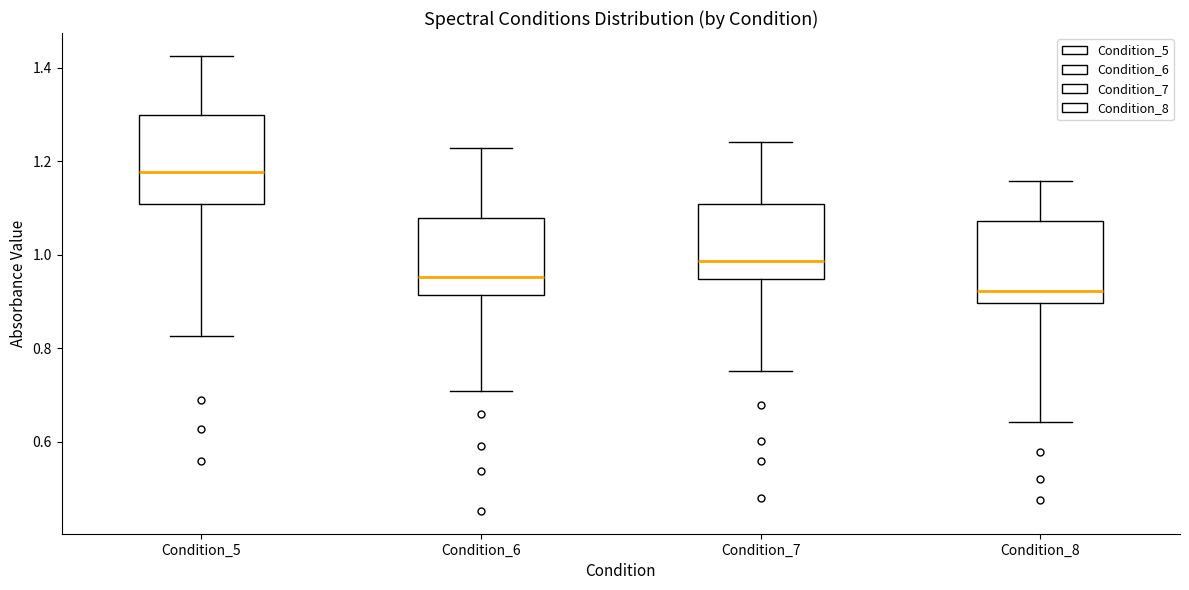

Where does the upper whisker of the box for Condition_8 end on the y-axis? The values are not printed on the chart, so give them approximately, as read against the axis.

1.16